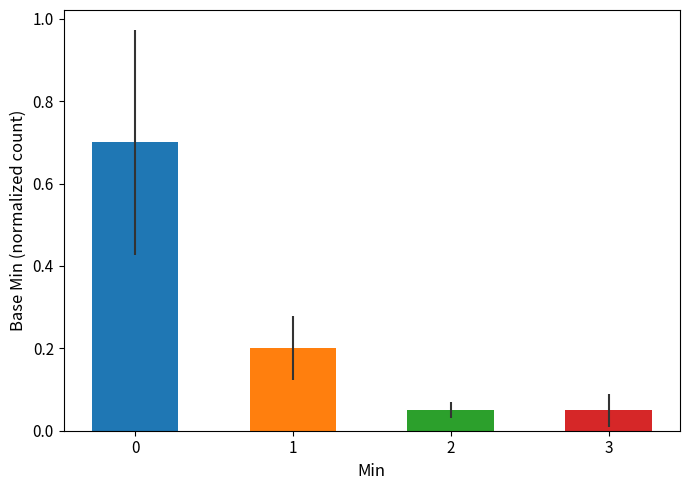

What is the greatest value displayed?

0.7